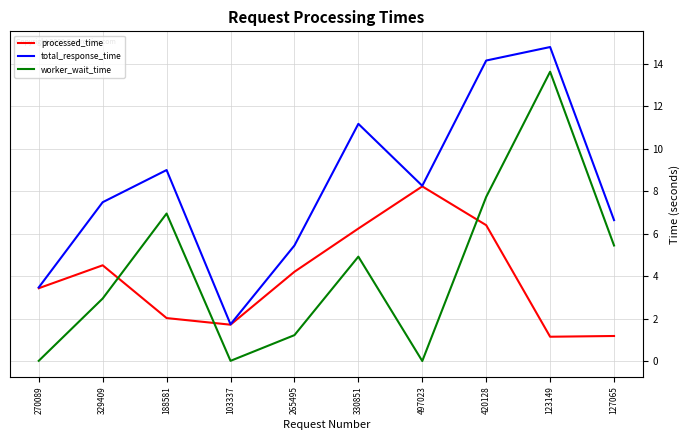

At which label does processed_time first exceed 4?

329409